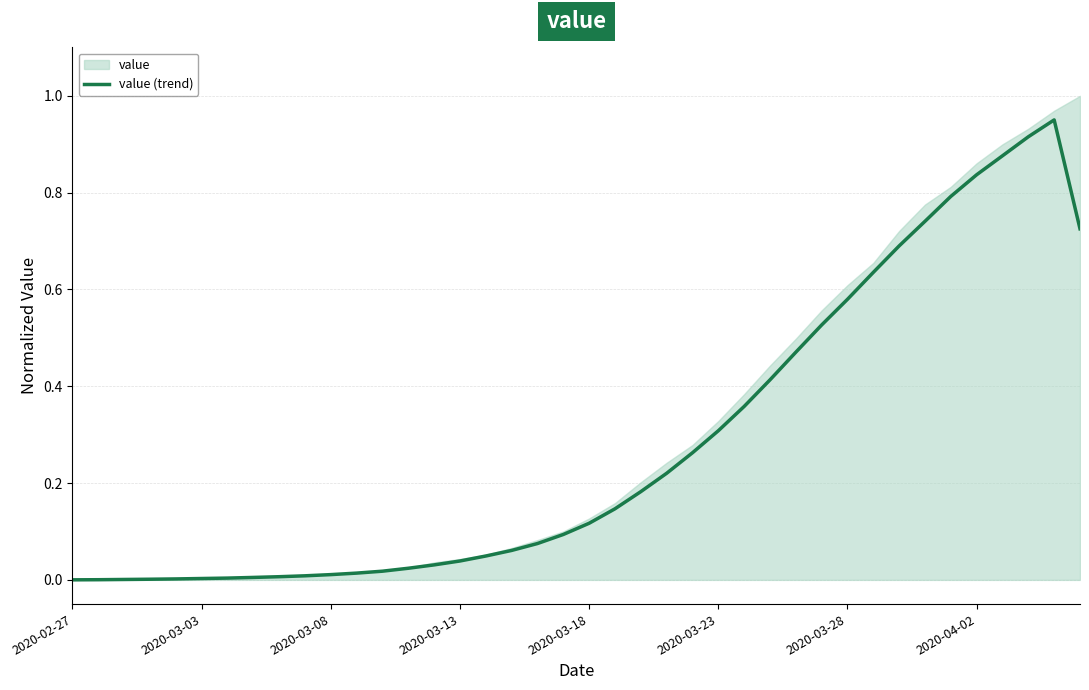

How many series are shown in this chart?

1